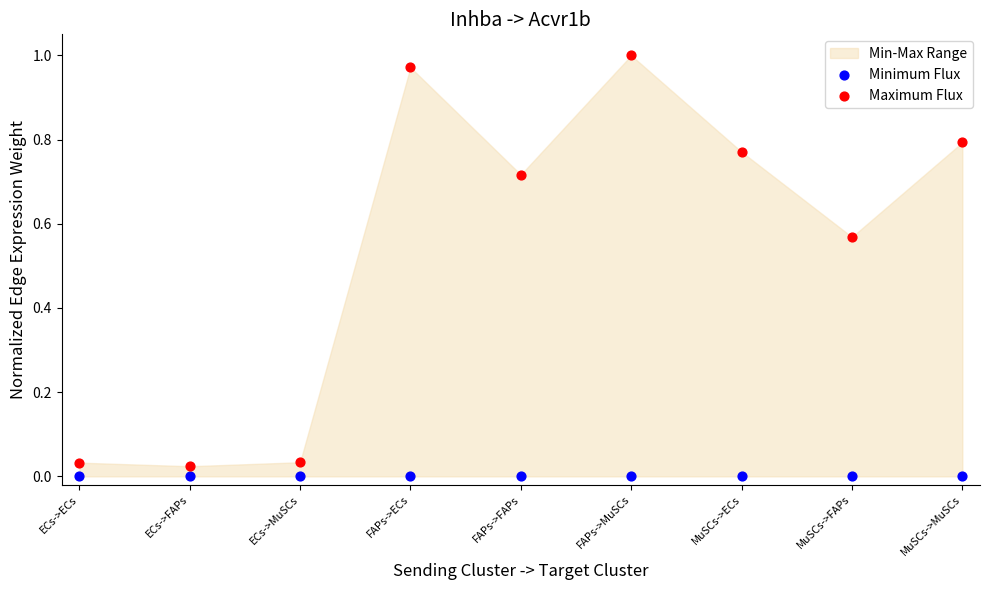

Which series reaches the maximum Y coordinate?

Maximum Flux